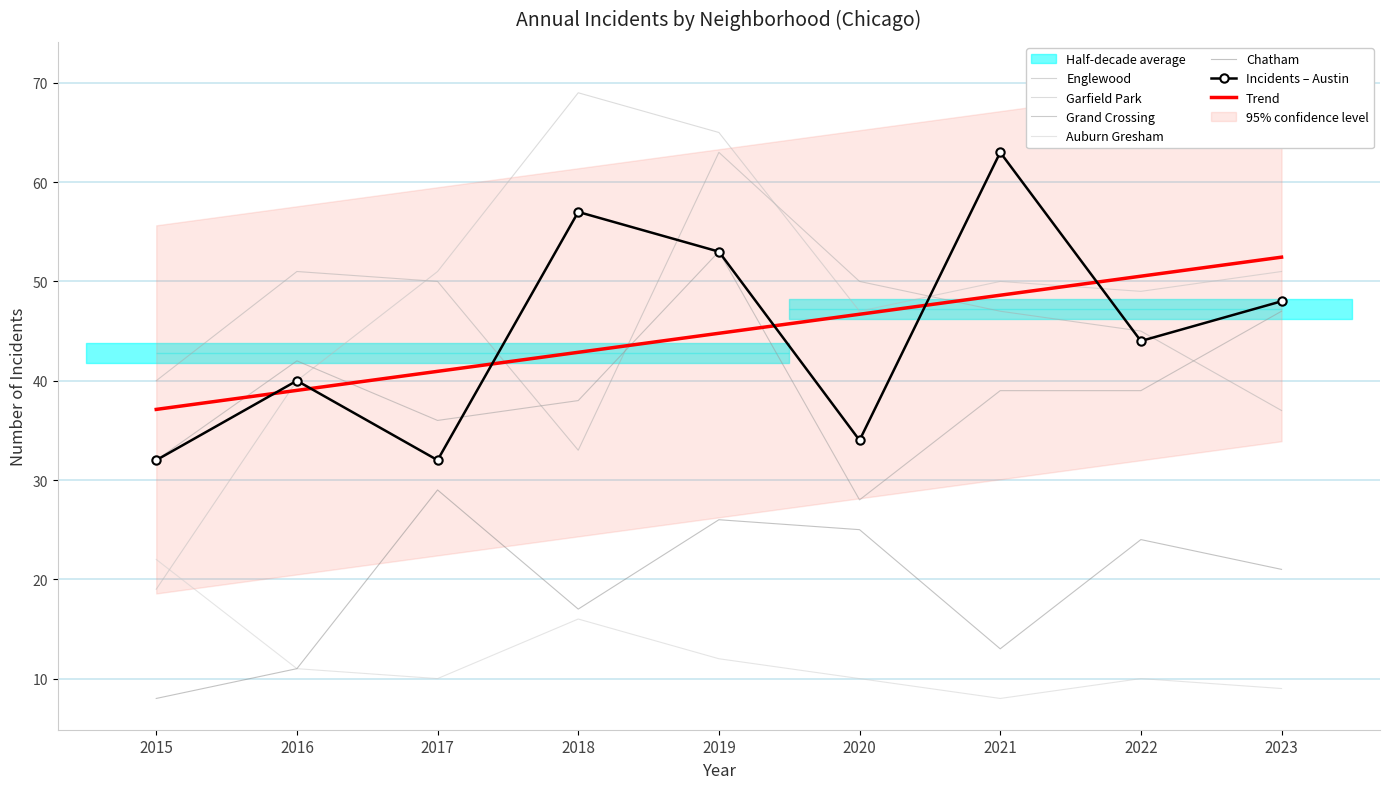

Between 2023 and 2021, which is larger?

2021